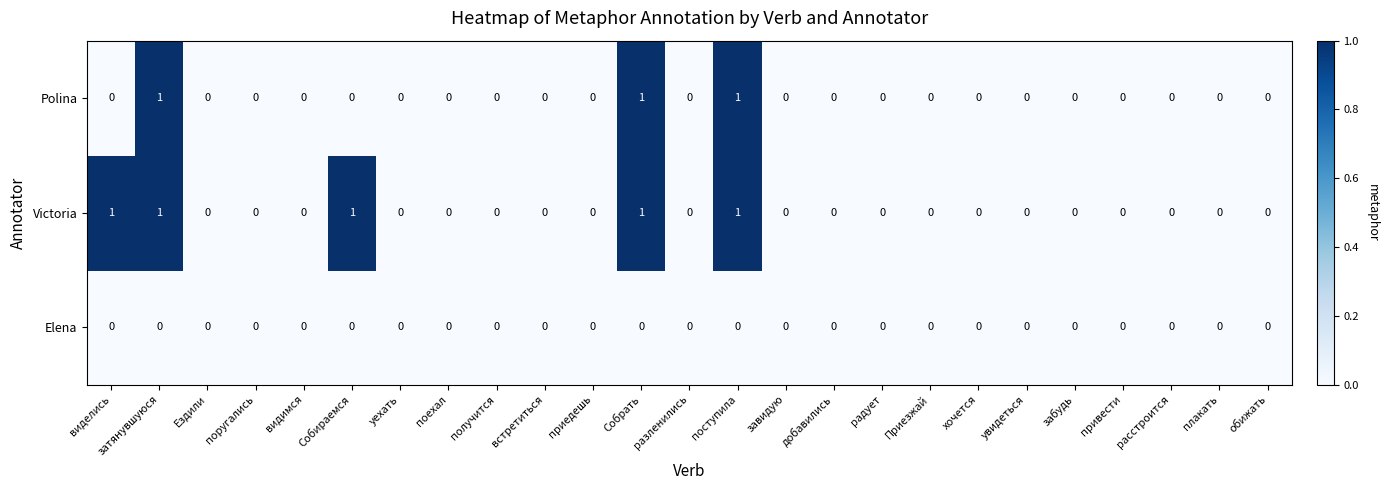

What is the sum of all Victoria values?

5